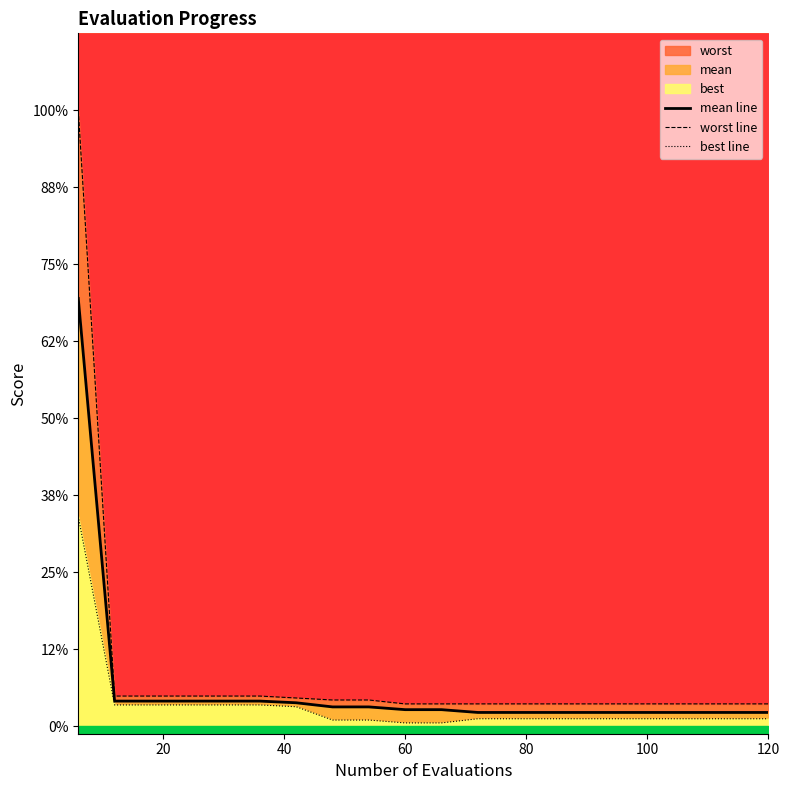

True or false: mean line and best line intersect in this chart.

False